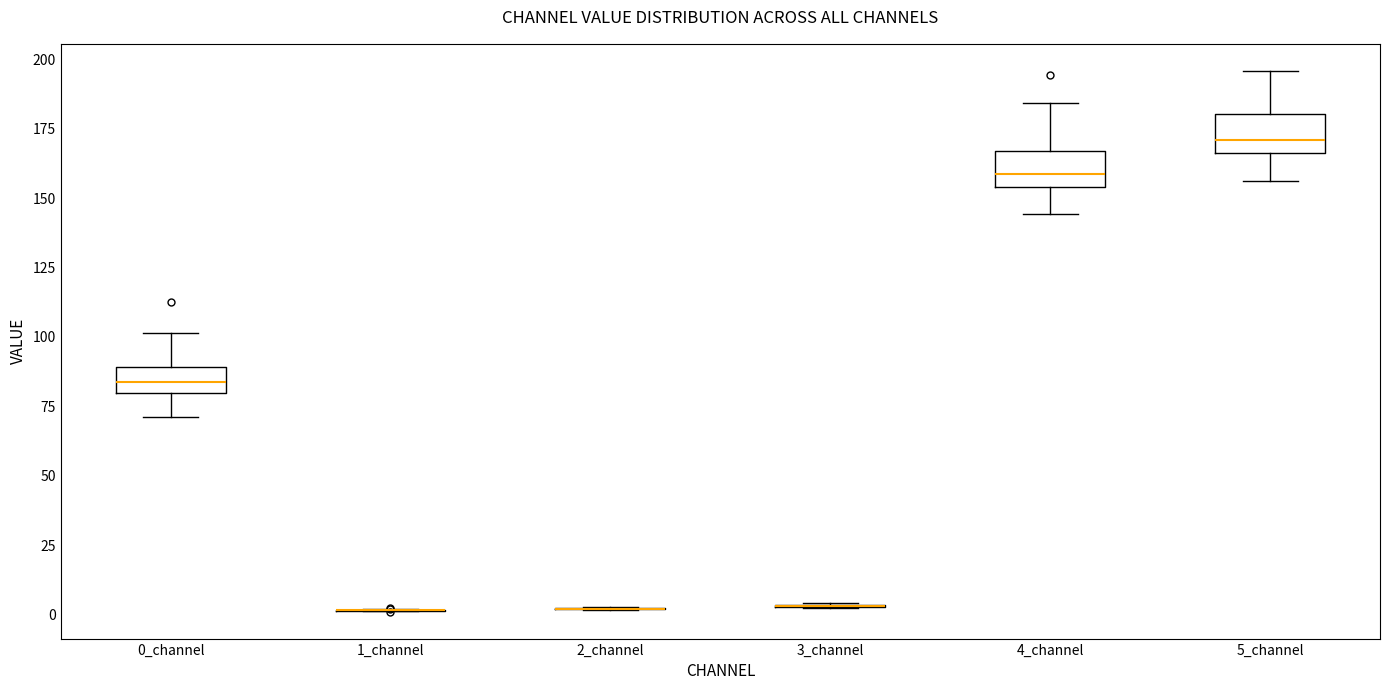

Reading left to right, read every box against the y-axis: the position of its median line, the range the box covers, and the ends of its whiskers. The values are not printed on the chart, so give them approximately, as read against the axis.

0_channel: median 85, box 80 to 90, whiskers 70 to 100
1_channel: box collapsed to a line at 0, whiskers 0 to 0
2_channel: box collapsed to a line at 0, whiskers 0 to 5
3_channel: box collapsed to a line at 5, whiskers 0 to 5
4_channel: median 160, box 155 to 165, whiskers 145 to 185
5_channel: median 170, box 165 to 180, whiskers 155 to 195